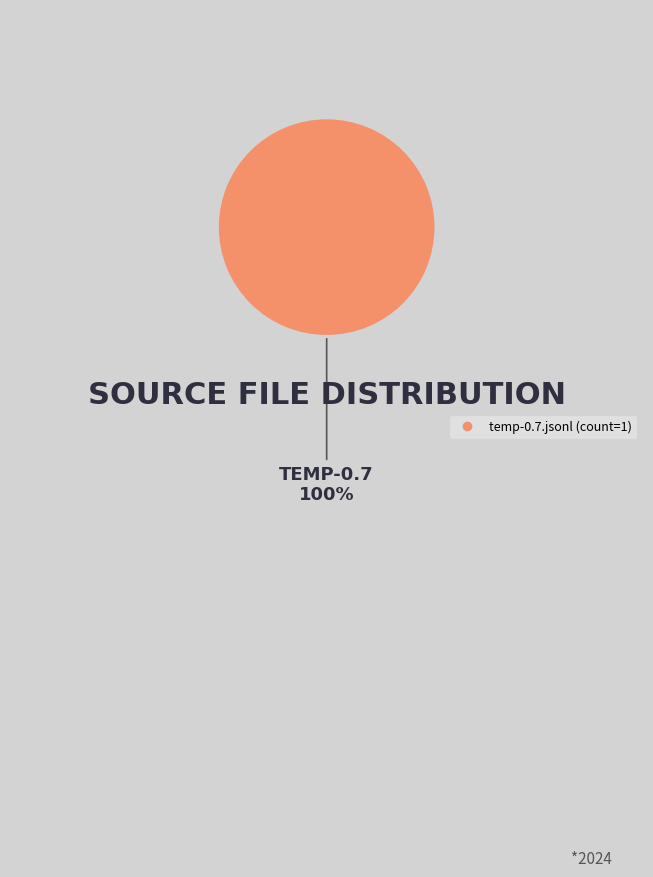

Is there a majority slice in this chart?

Yes